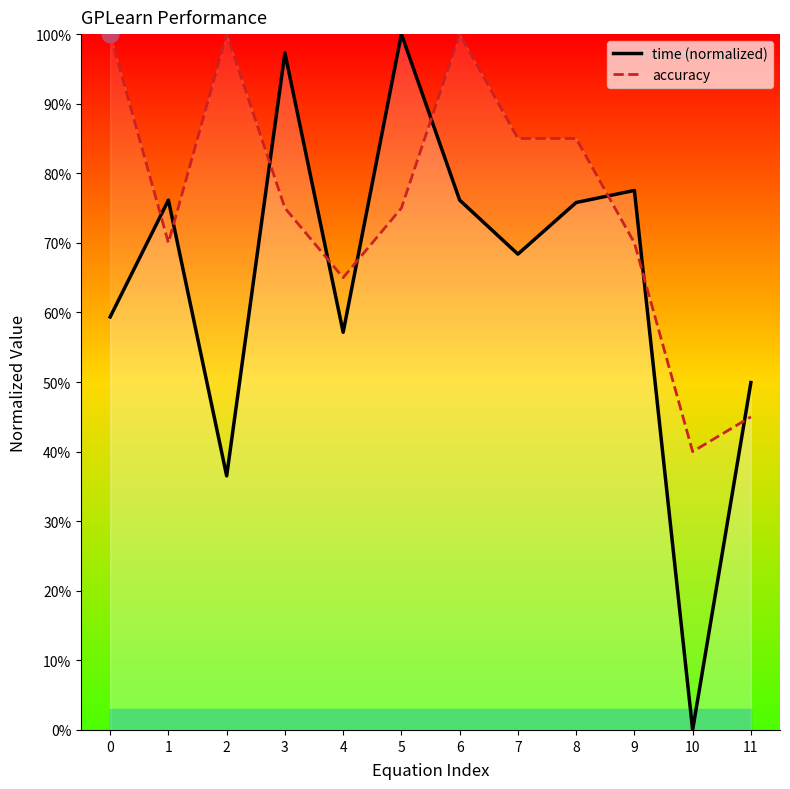

List the series in order of their overall mean, lowest first.

time (normalized), accuracy